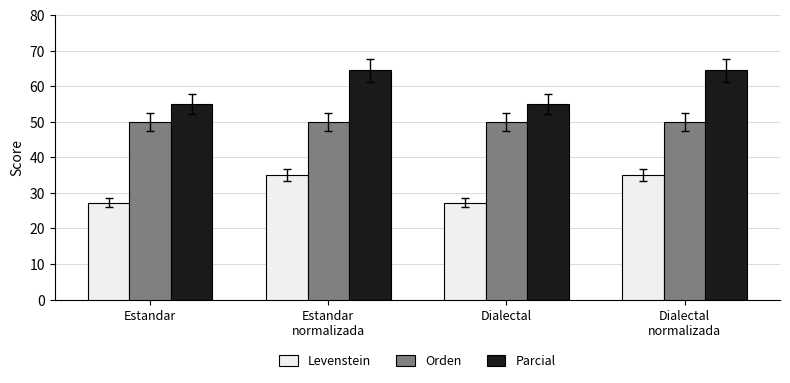

Reading left to right, transcribe all the data shown in this chart.

Levenstein: Estandar=27.3	Estandar
normalizada=35.0	Dialectal=27.3	Dialectal
normalizada=35.0
Orden: Estandar=50.0	Estandar
normalizada=50.0	Dialectal=50.0	Dialectal
normalizada=50.0
Parcial: Estandar=55.0	Estandar
normalizada=64.5	Dialectal=55.0	Dialectal
normalizada=64.5